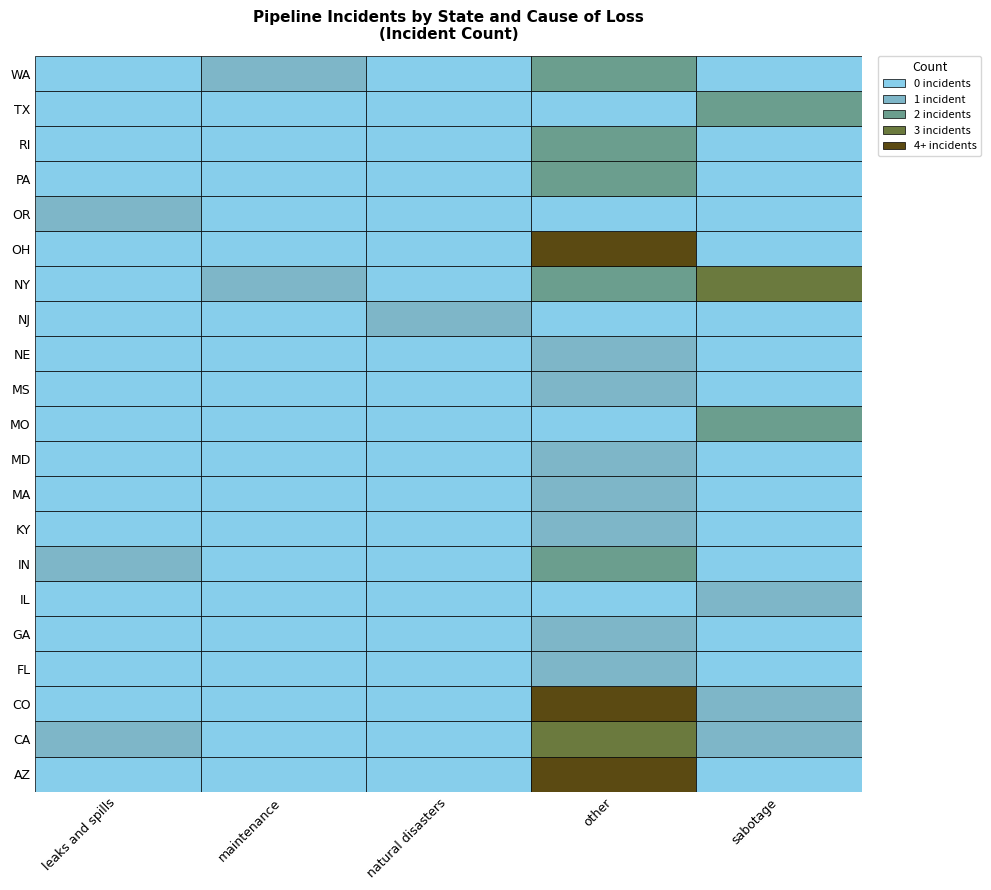

Rank the series at GA from highest to lowest value.

other, leaks and spills, maintenance, natural disasters, sabotage